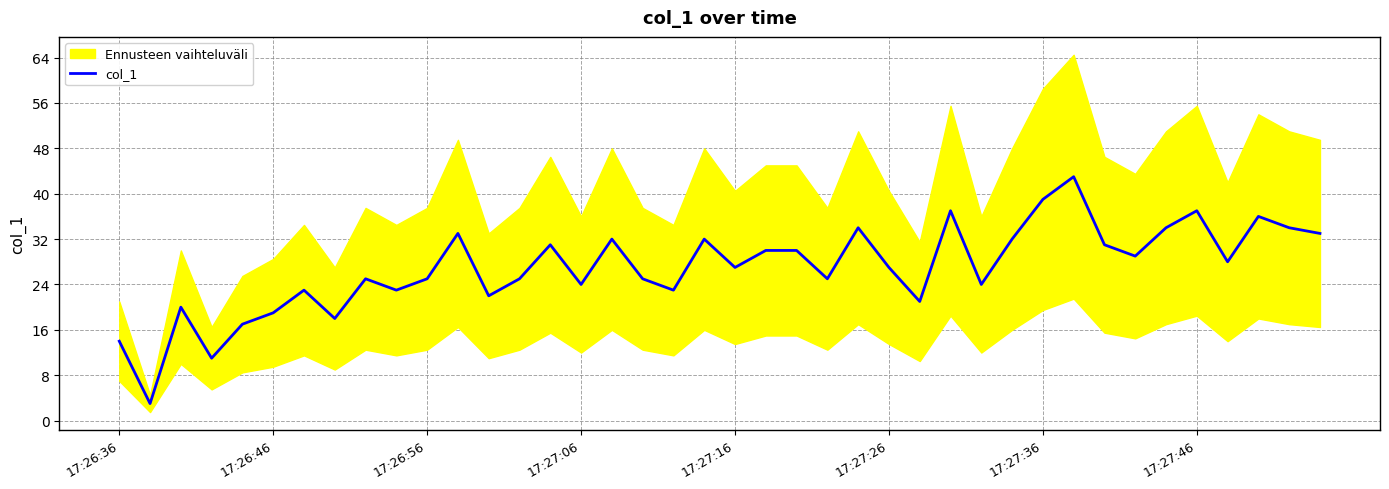

How many interior local valleys (lower than both neighbors) does the data have?

13